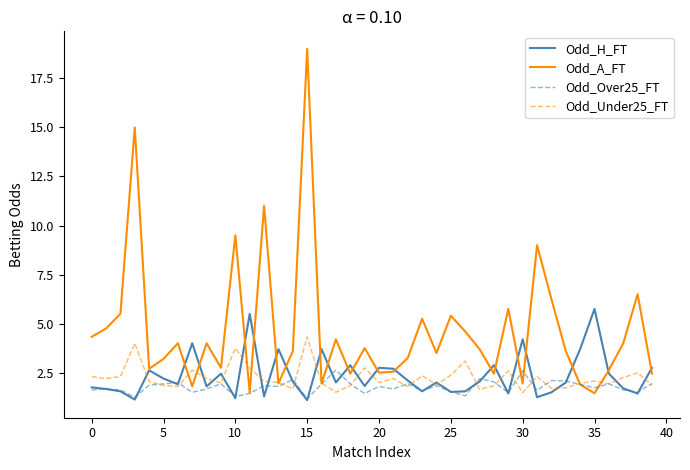

Which series has the largest total across all categories?

Odd_A_FT